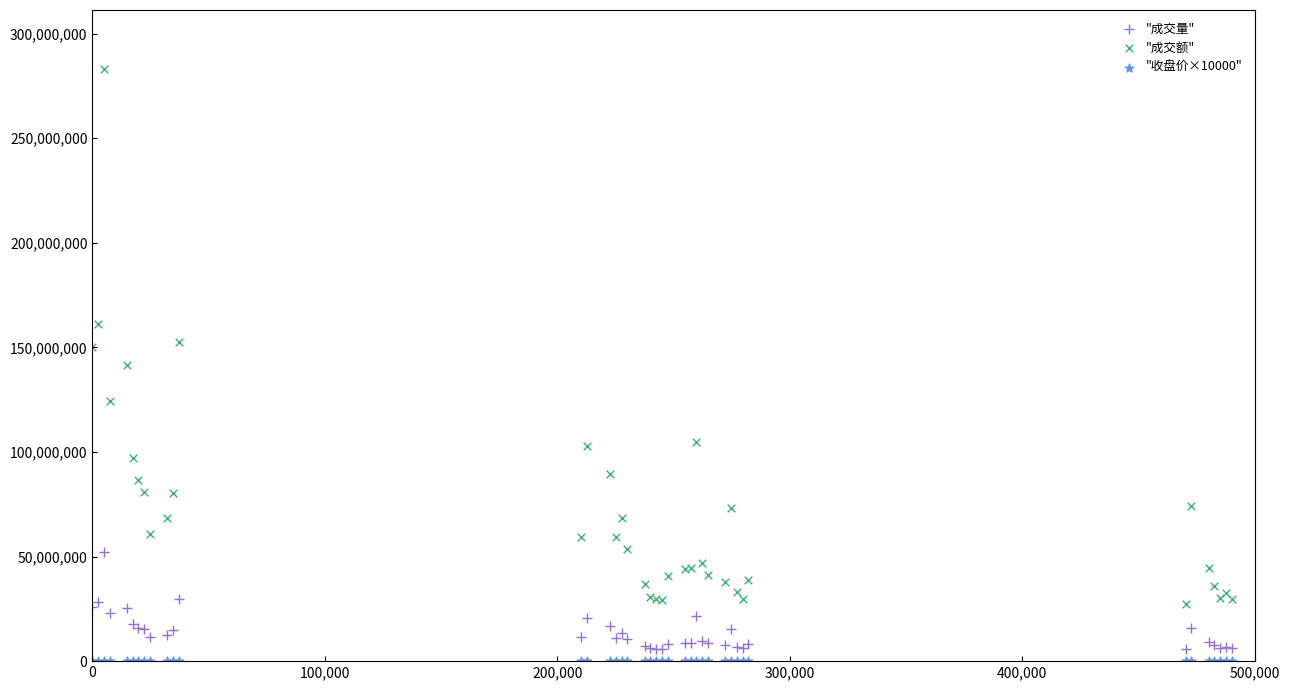

Which series has the largest Y range (max minus min)?

"成交额"